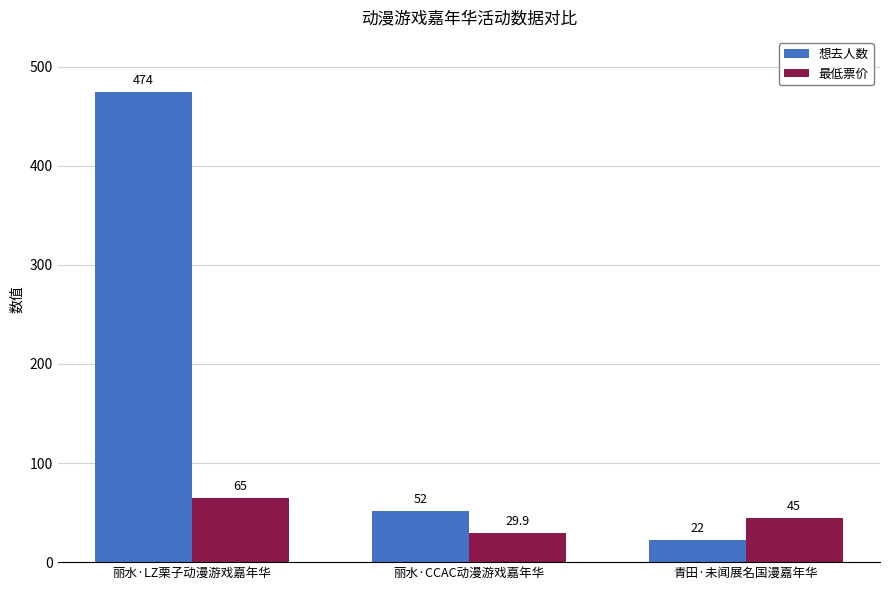

Count the number of data series in this chart.

2